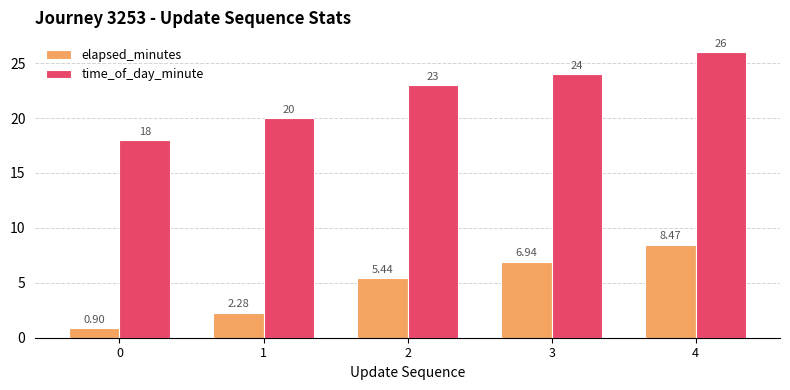

Rank the categories by elapsed_minutes value from highest to lowest.

4, 3, 2, 1, 0